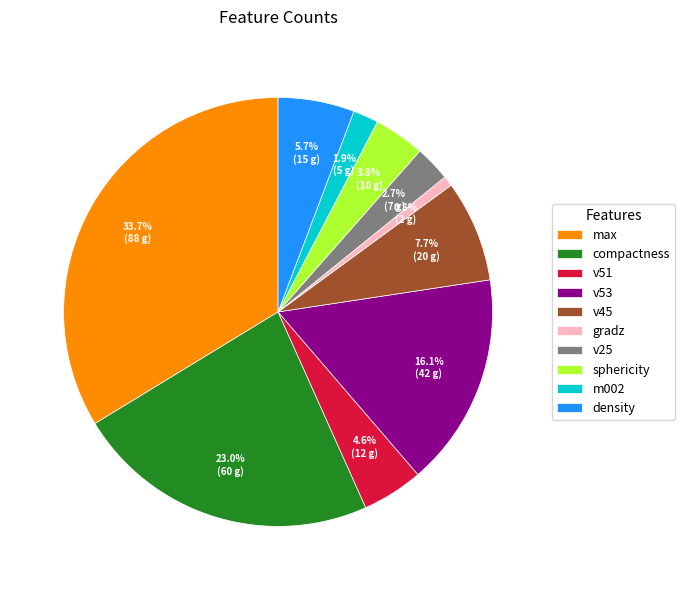

To the nearest percent, what portion does m002 represent?

2%